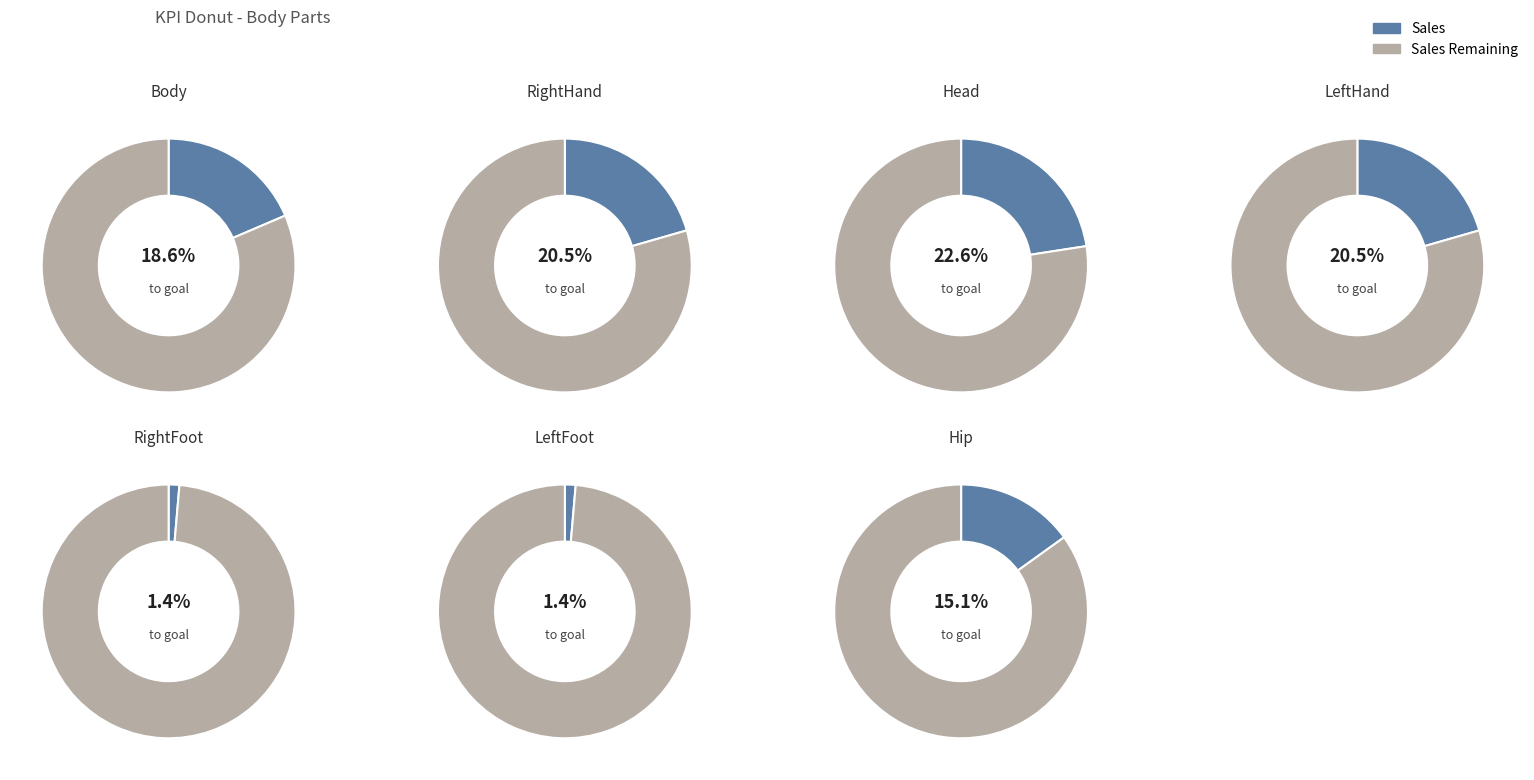

What percentage is the LeftFoot slice, to the nearest percent?

1%